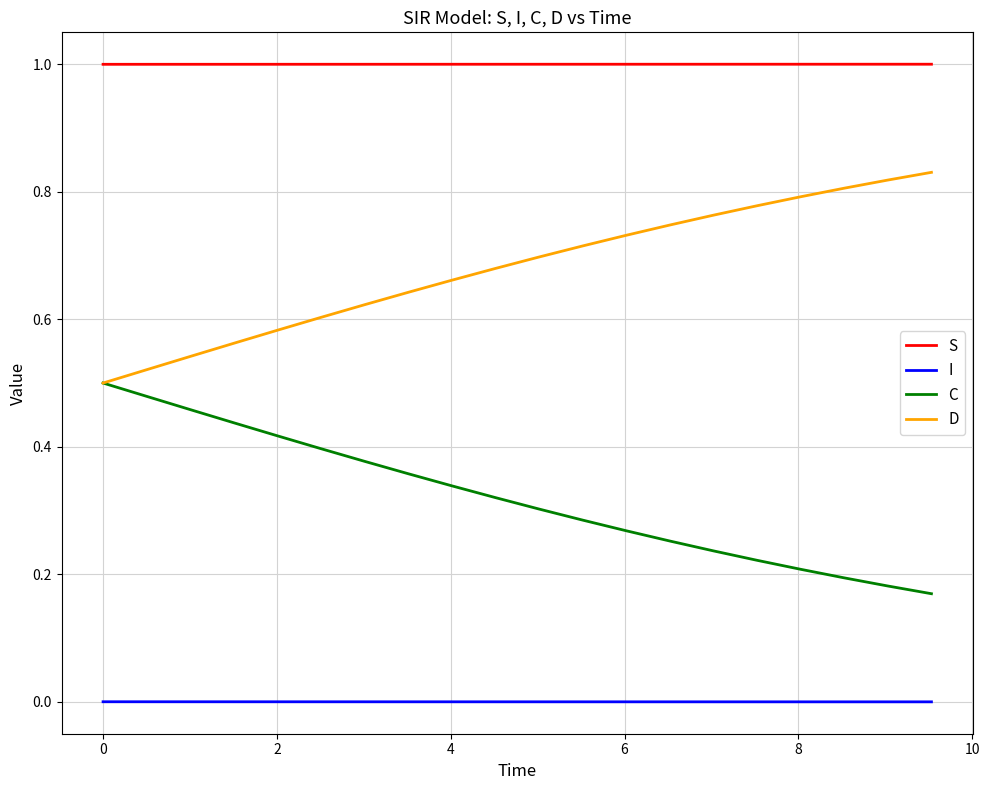

Which series has the largest total across all categories?

S